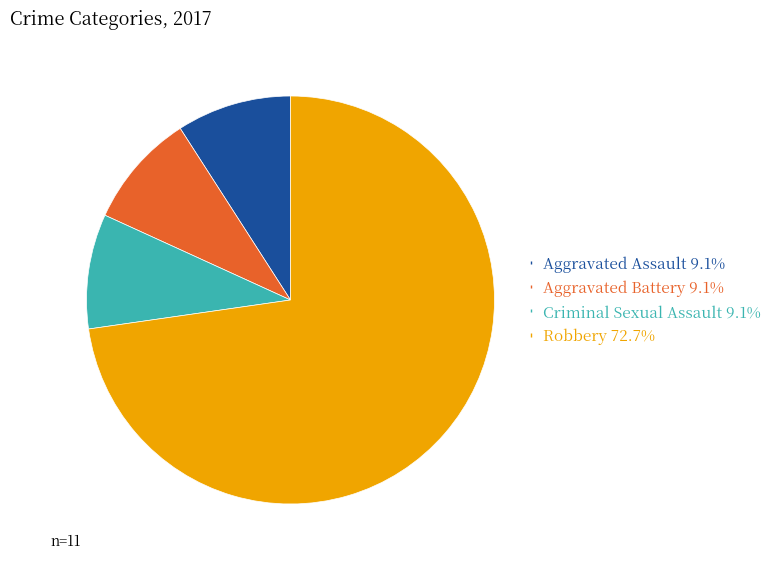

Which category has the biggest portion of the pie?

Robbery